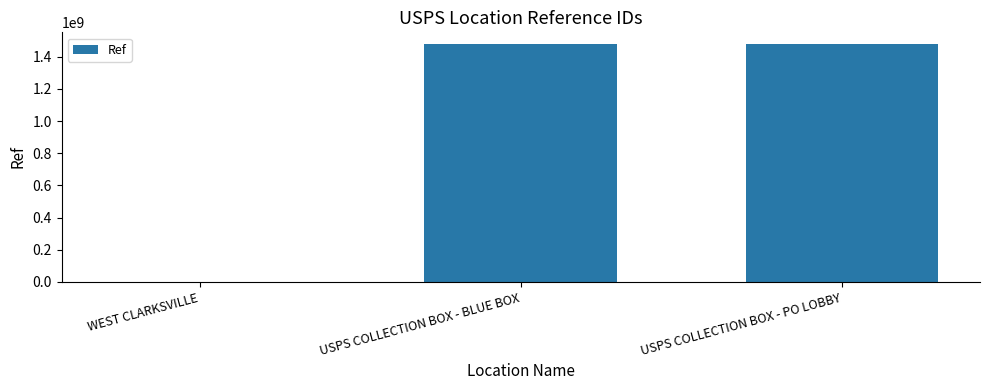

Between WEST CLARKSVILLE and USPS COLLECTION BOX - PO LOBBY, which is larger?

USPS COLLECTION BOX - PO LOBBY